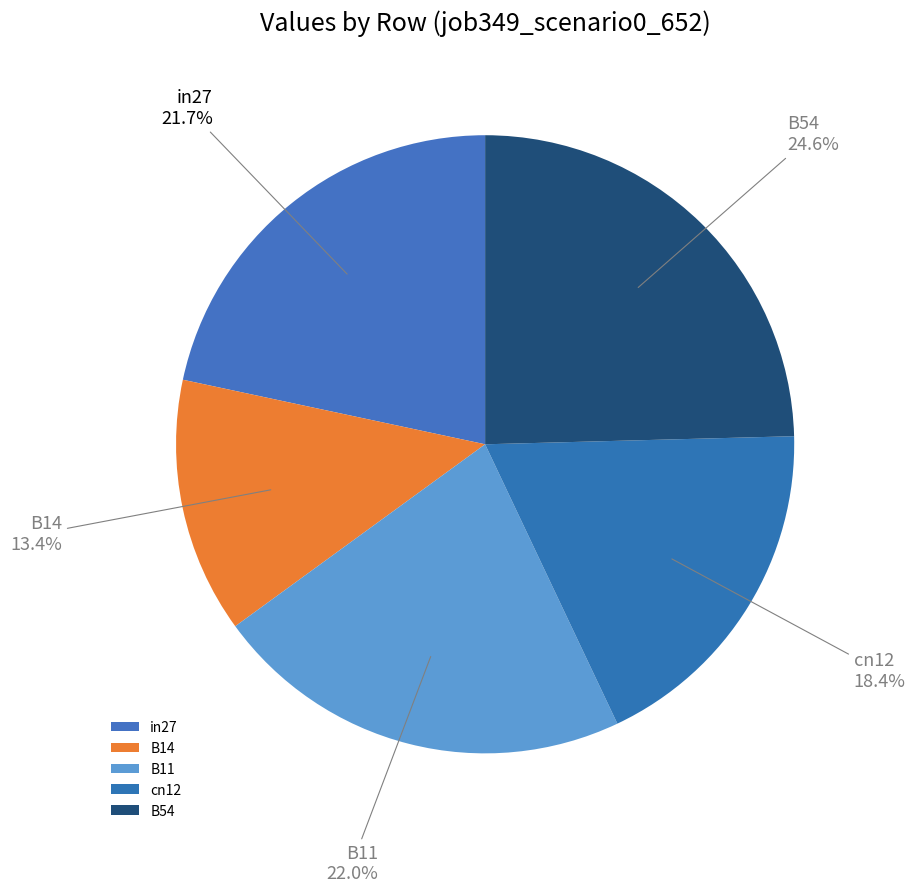

What is the largest slice in the pie chart?

B54